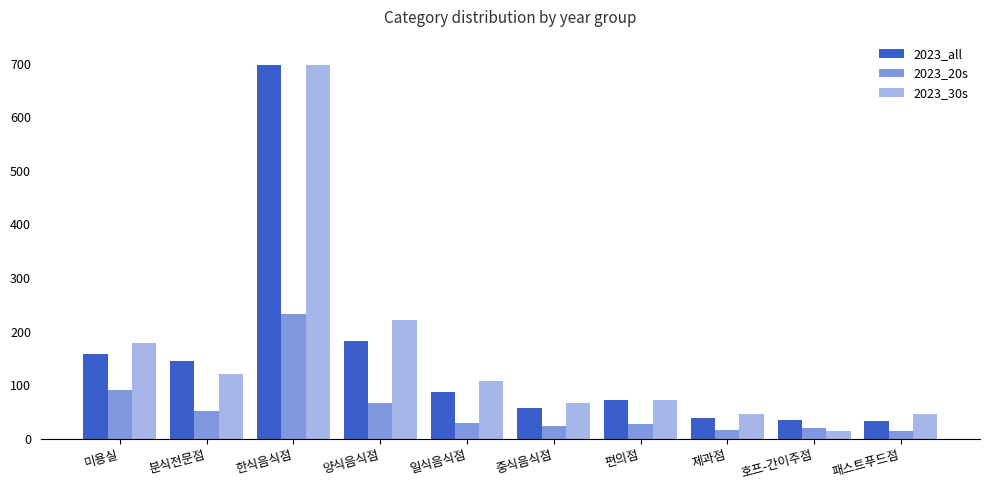

How many bars are there in total?

30